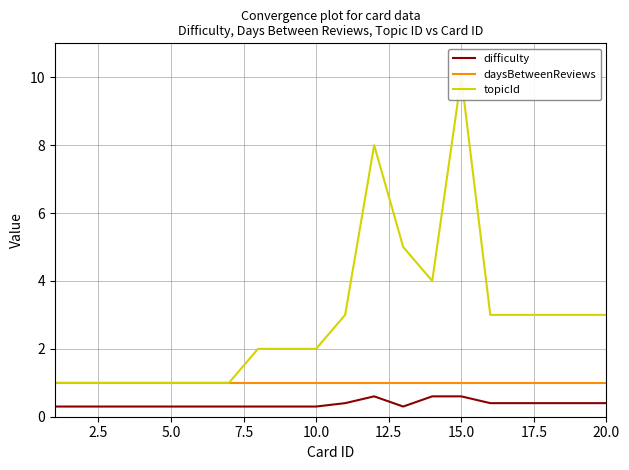

What is the maximum value shown in the chart?

10.0